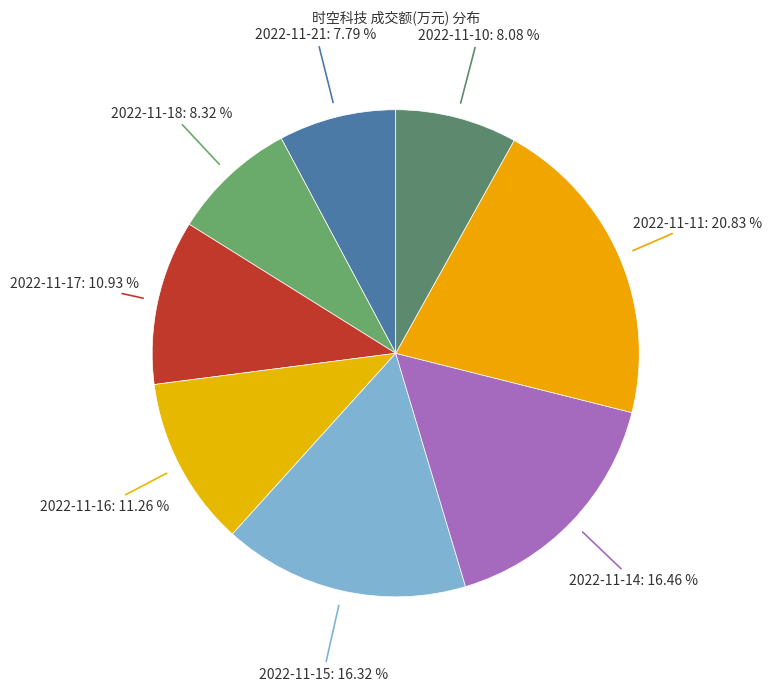

To the nearest percent, what is the average slice percentage?

12%